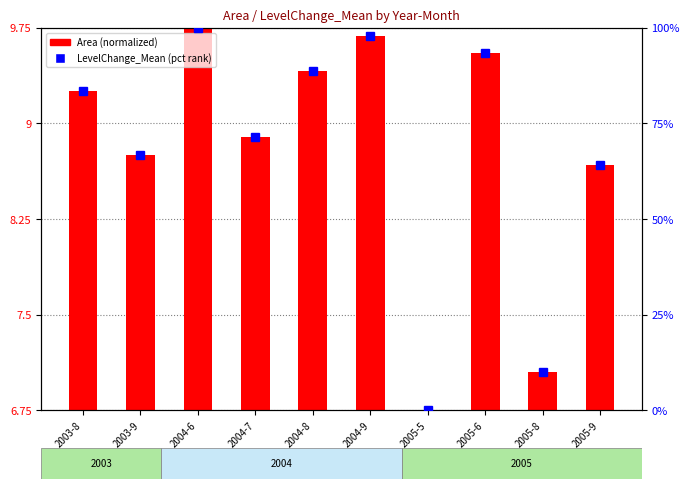

Count the number of categories in the chart.

10